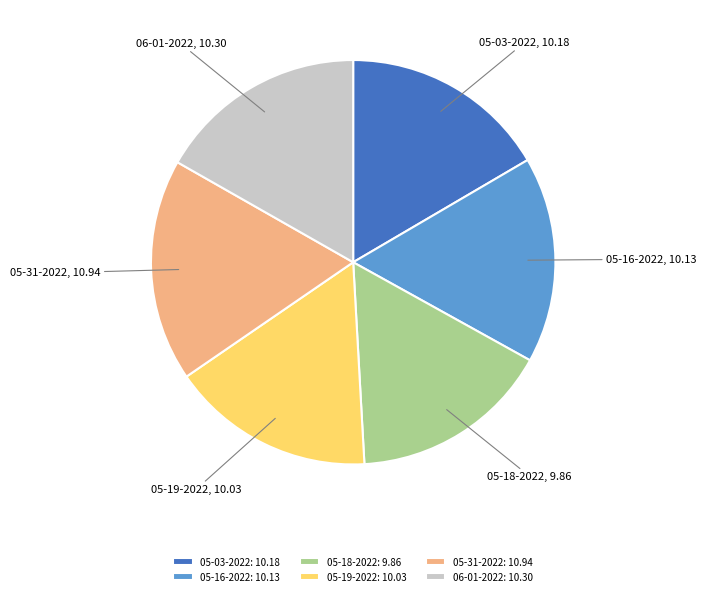

Is it true that 05-19-2022 is 26% of the pie?

False